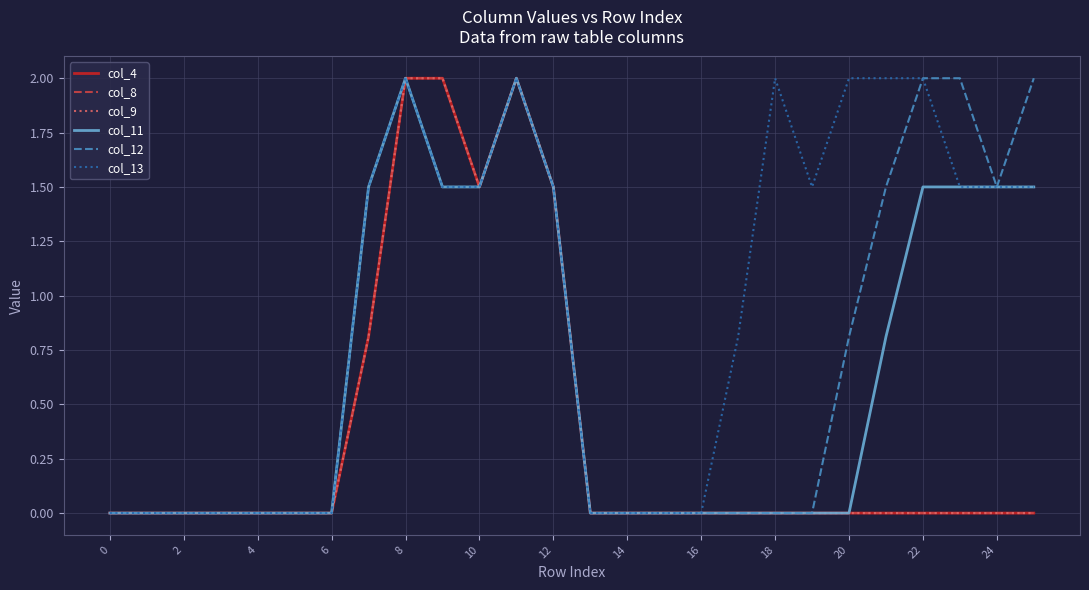

Does the chart have visible grid lines?

Yes